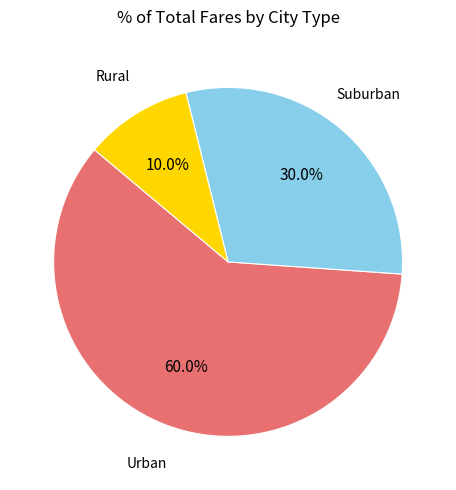

Is Urban the majority of the pie?

Yes